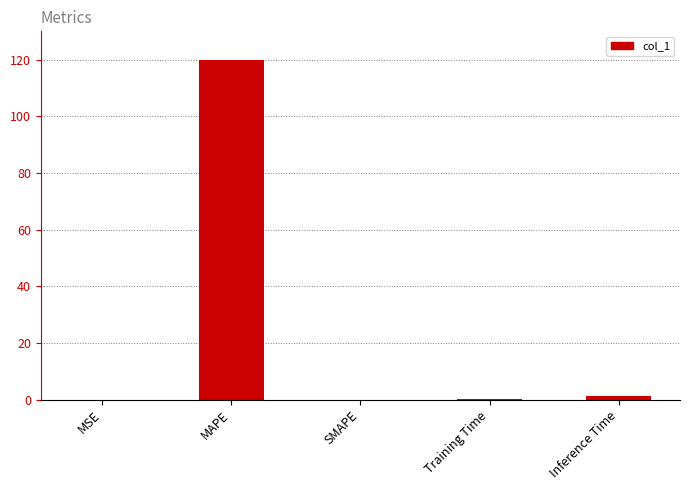

The chart shows a value of 1.3 at Inference Time. True or false?

True